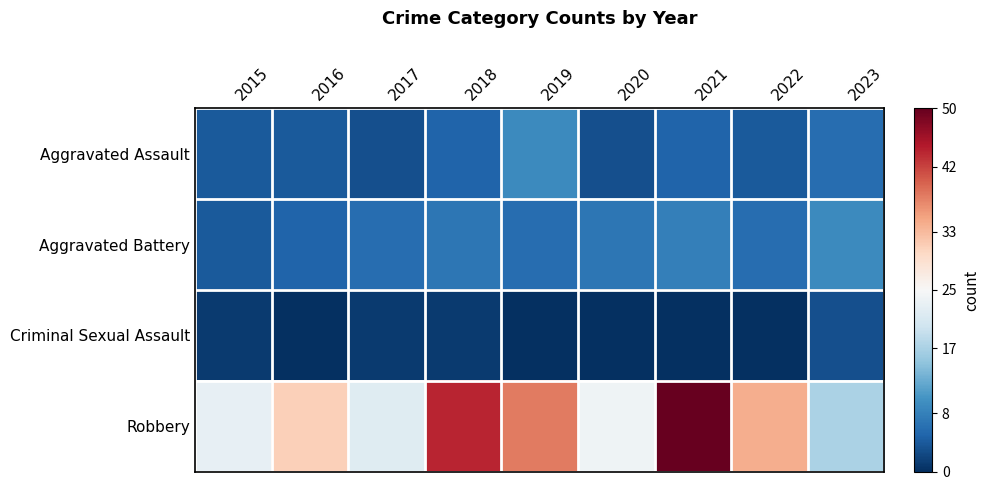

Which series has the widest spread of values?

Robbery